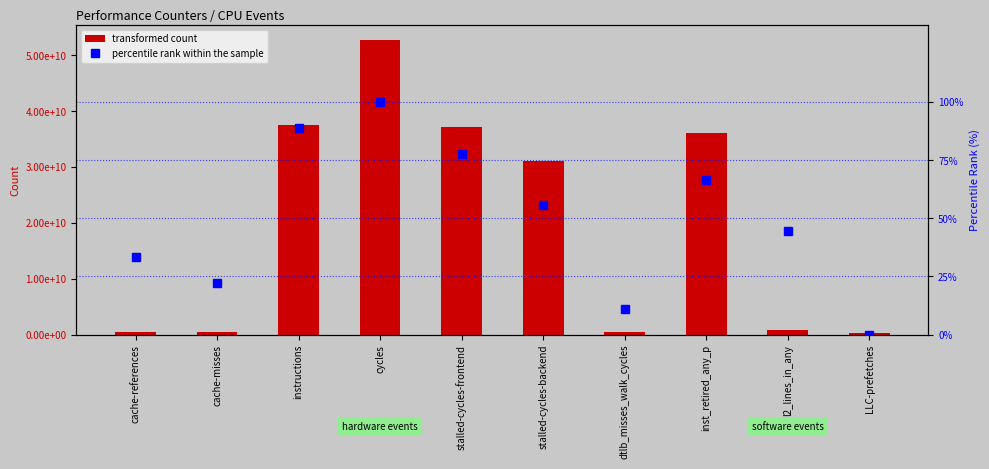

Reading left to right, extract all data points from this chart.

transformed count: 557017386.0	514451047.0	37603168293.0	52761635096.0	37214978854.0	31167176445.0	494288934.0	36052842684.0	897006052.0	346206140.0
percentile rank within the sample: 33.3	22.2	88.9	100.0	77.8	55.6	11.1	66.7	44.4	0.0